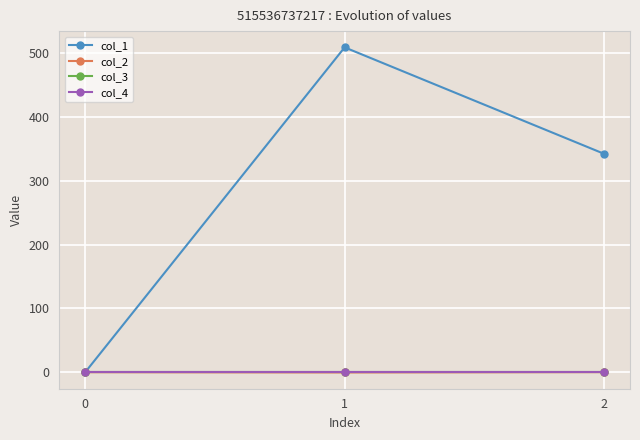

Does the chart have visible grid lines?

Yes